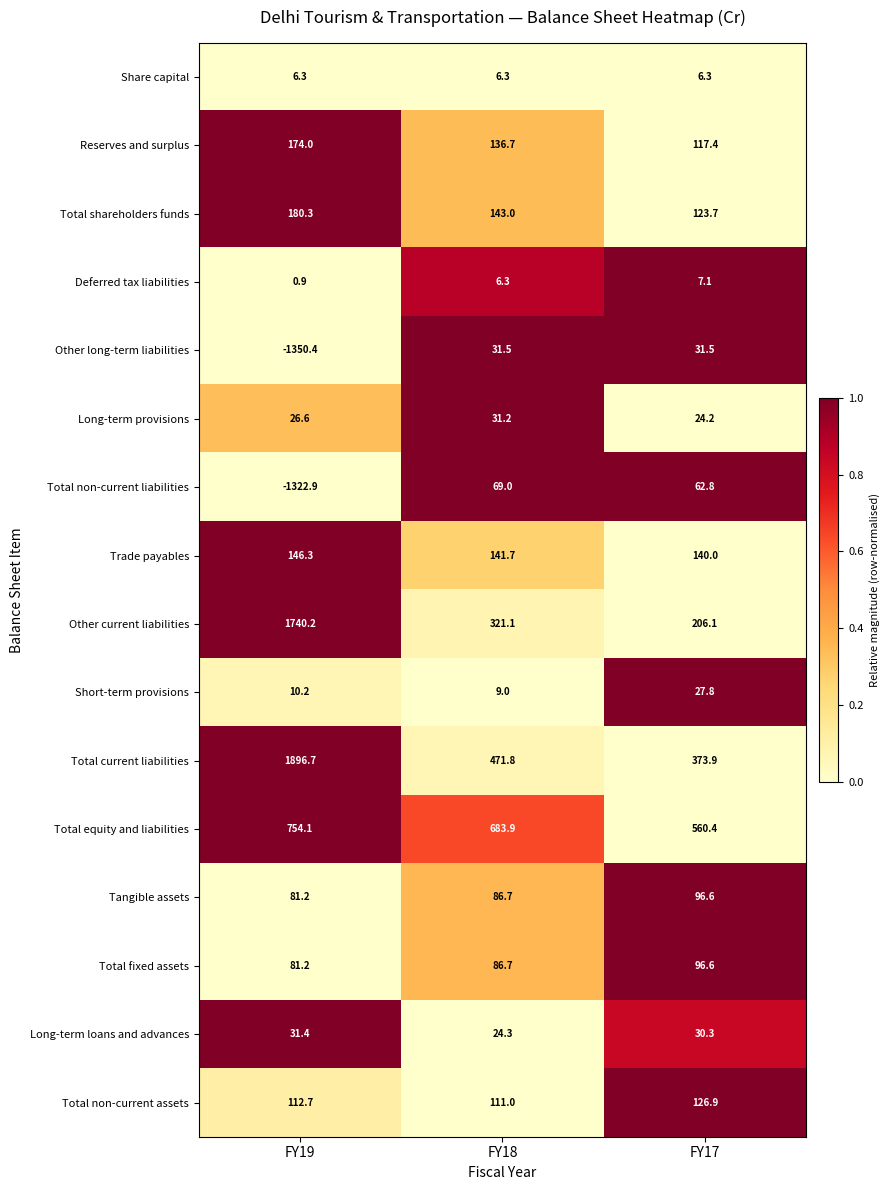

How many series are shown in this chart?

16